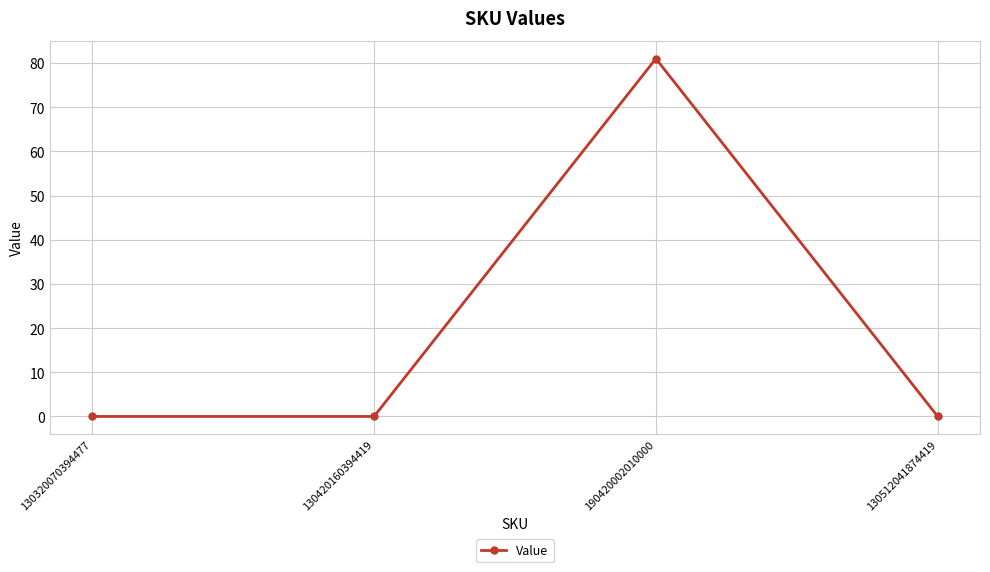

At which category does the data reach its first local peak?

190420002010000